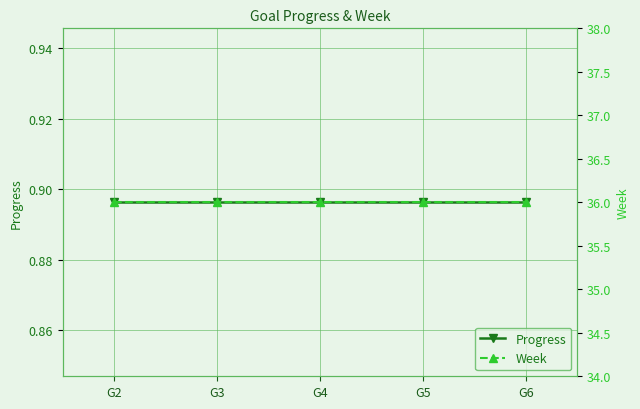

Which series has the widest spread of values?

Progress